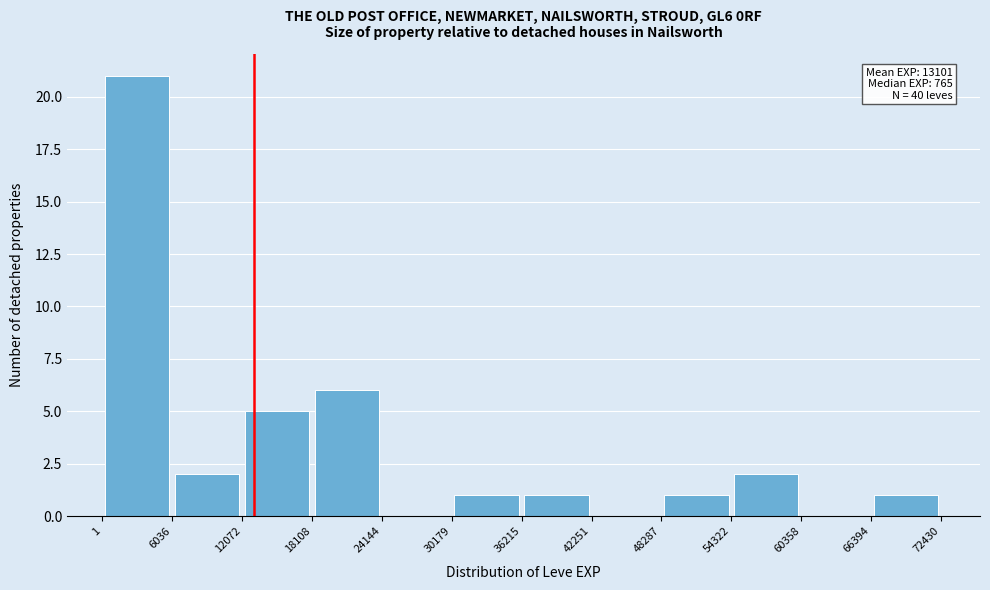

Over which range of the x-axis is the bar tallest?

1 to 6036